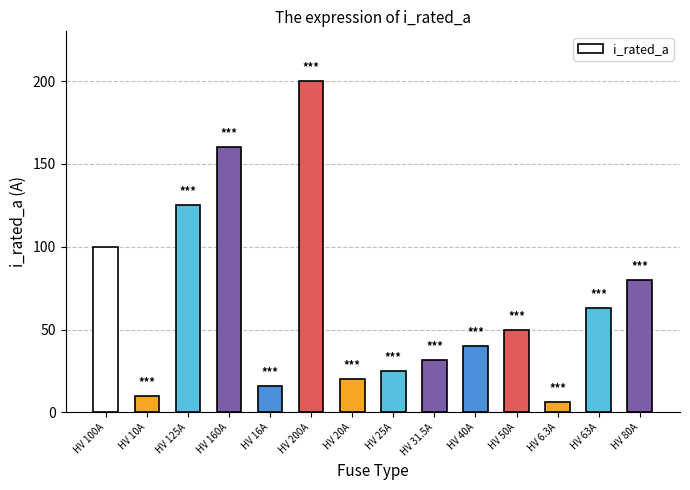

The value at HV 100A is 139.9. True or false?

False